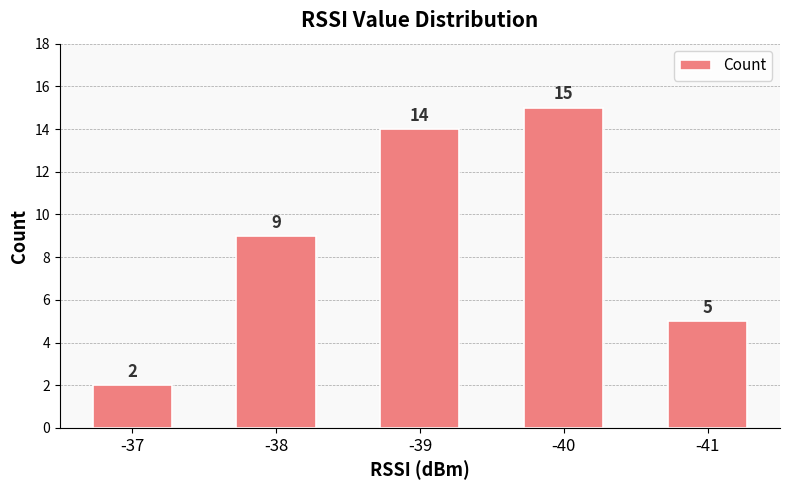

What is the value of the 5th bar from the left?

5